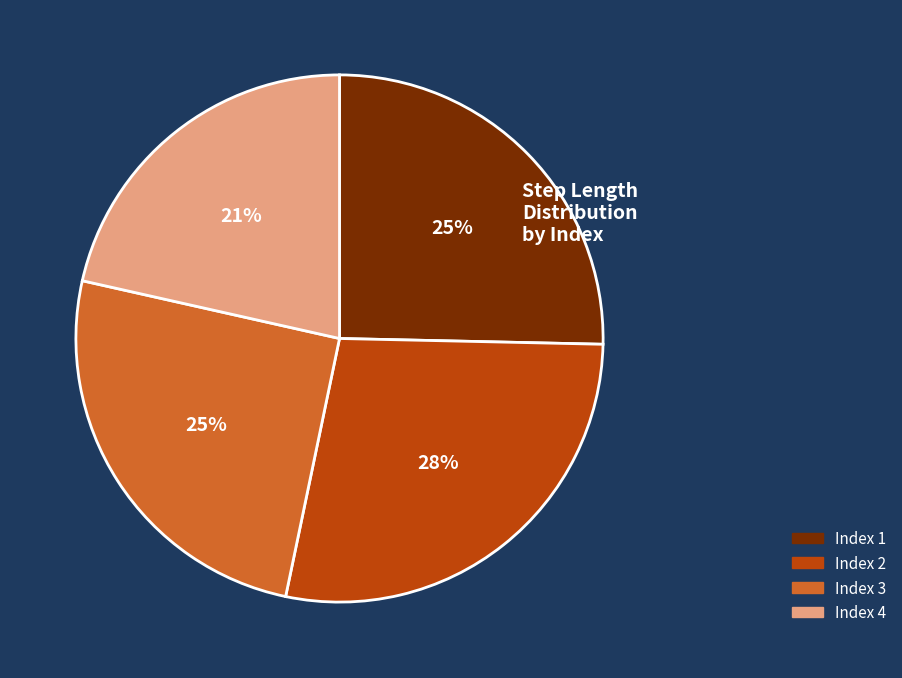

Is there any slice that represents more than half of the pie?

No